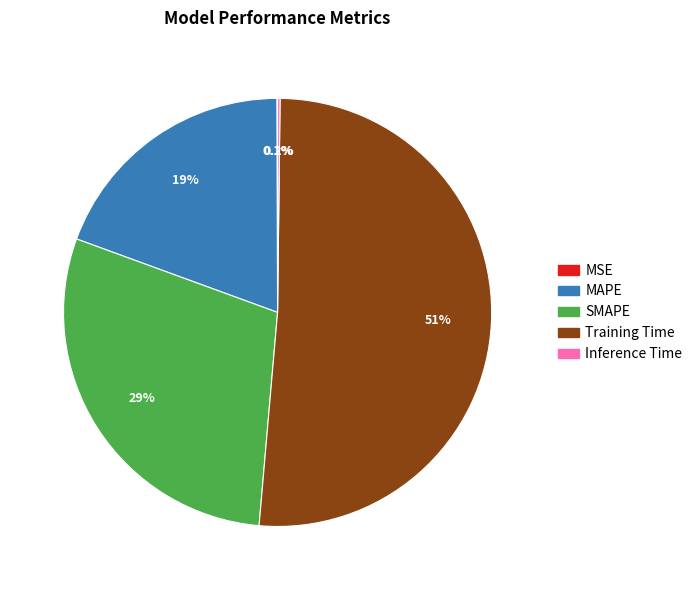

Which has a higher value, MAPE or Training Time?

Training Time